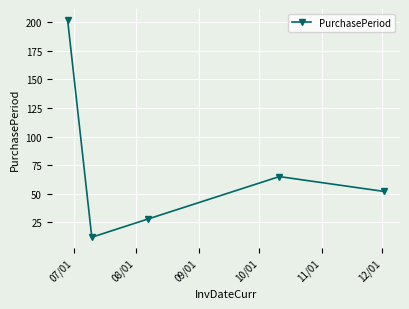

How many lines are shown in the chart?

1